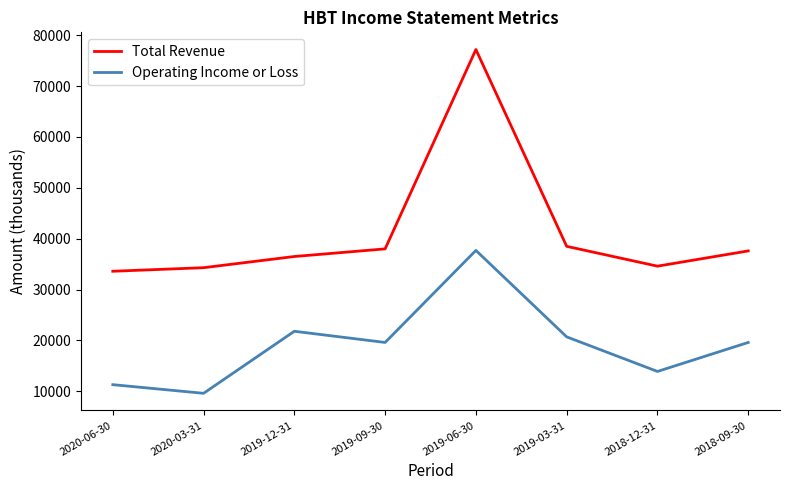

What is the lowest value of the Operating Income or Loss series?

9600